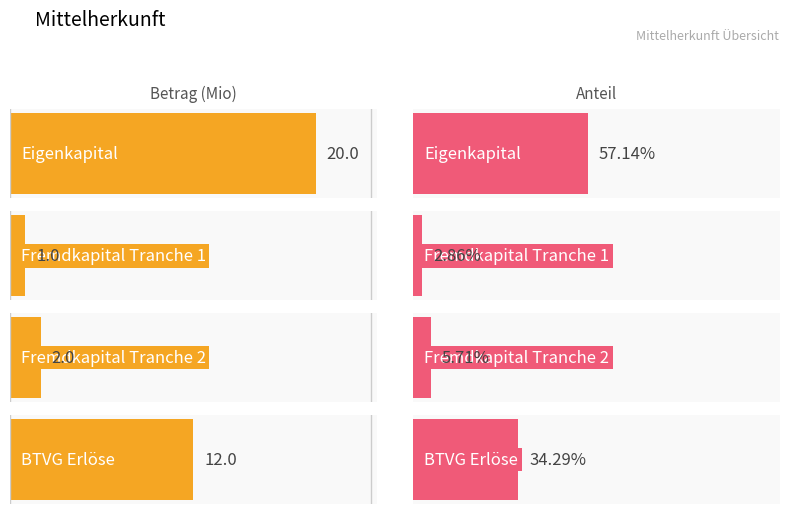

Reading right to left, list all the values displayed in this chart.

Betrag: BTVG Erlöse=12.0	Fremdkapital Tranche 2=2.0	Fremdkapital Tranche 1=1.0	Eigenkapital=20.0
Anteil: BTVG Erlöse=0.3	Fremdkapital Tranche 2=0.1	Fremdkapital Tranche 1=0.0	Eigenkapital=0.6